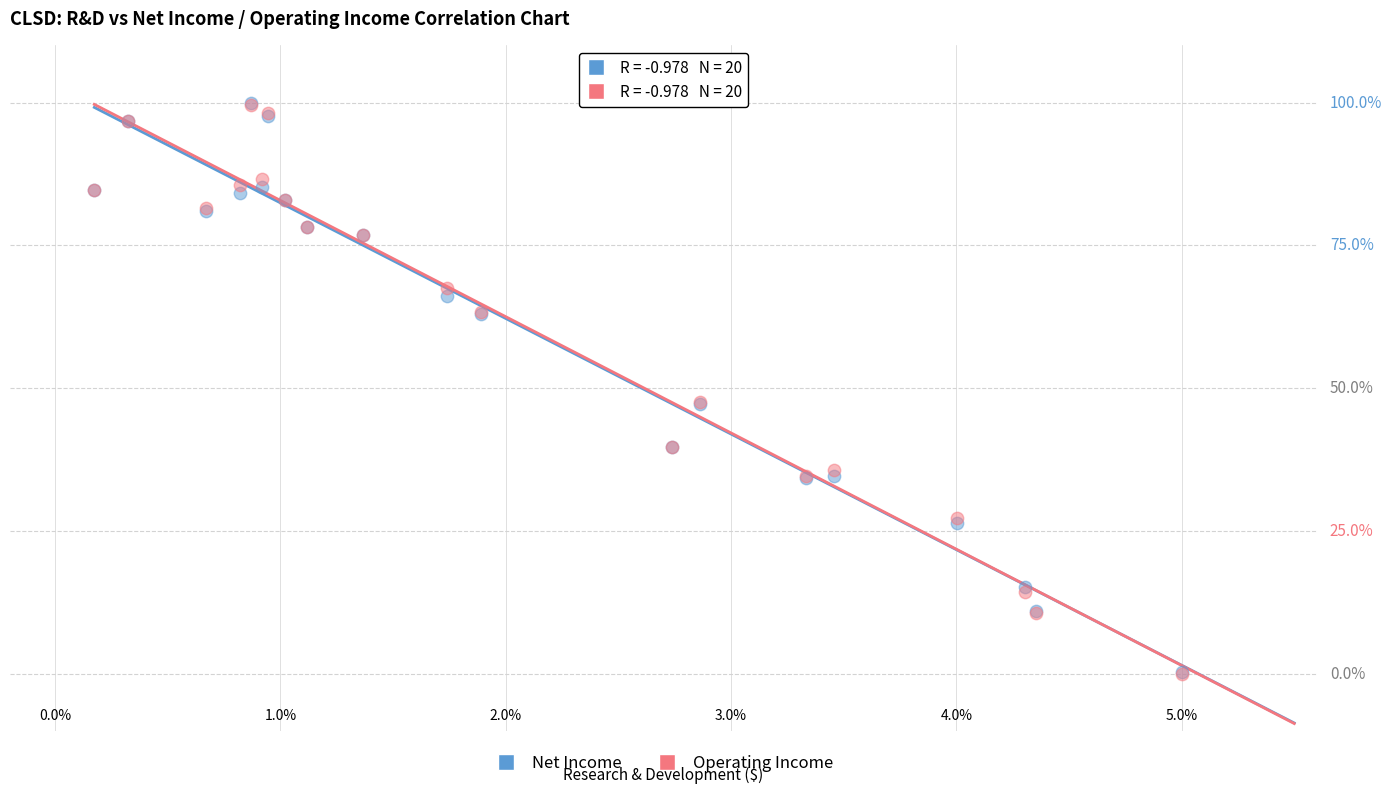

What are all the series names shown in the legend?

Net Income, Operating Income